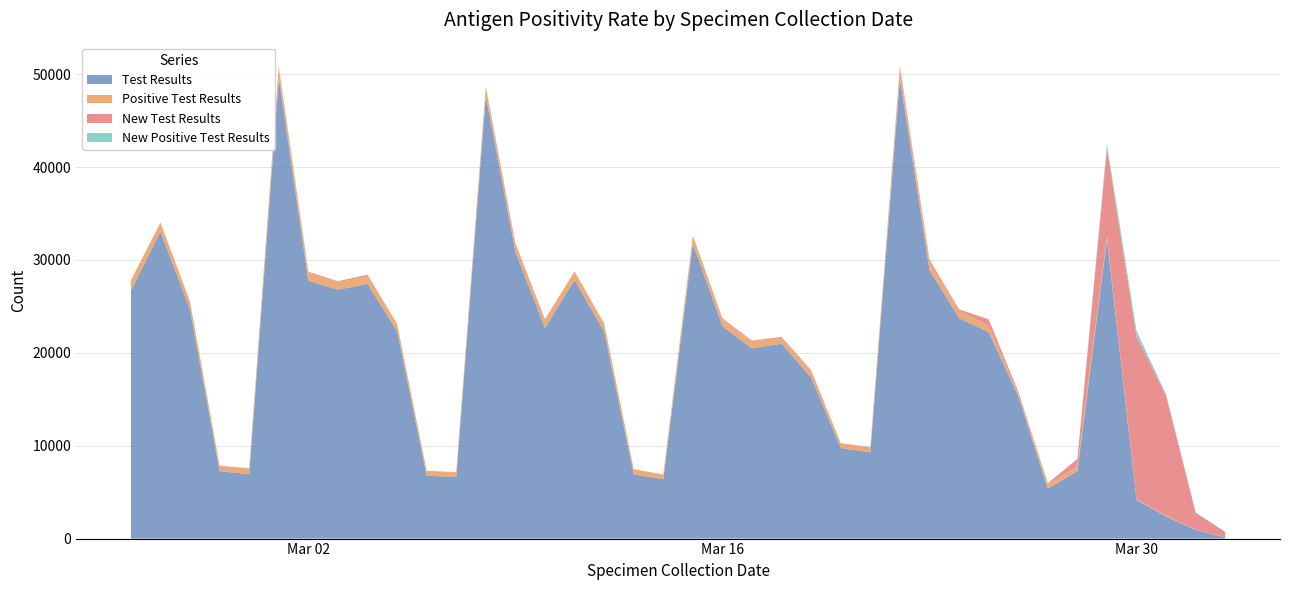

Reading left to right, transcribe all the data shown in this chart.

Test Results: 2021/02/24=26674	2021/02/25=33045	2021/02/26=24624	2021/02/27=7259	2021/02/28=6934	2021/03/01=49606	2021/03/02=27754	2021/03/03=26797	2021/03/04=27412	2021/03/05=22341	2021/03/06=6772	2021/03/07=6630	2021/03/08=47635	2021/03/09=30852	2021/03/10=22670	2021/03/11=27835	2021/03/12=22313	2021/03/13=6910	2021/03/14=6388	2021/03/15=31704	2021/03/16=22859	2021/03/17=20473	2021/03/18=20978	2021/03/19=17346	2021/03/20=9748	2021/03/21=9276	2021/03/22=49552	2021/03/23=28888	2021/03/24=23729	2021/03/25=22234	2021/03/26=15363	2021/03/27=5372	2021/03/28=7262	2021/03/29=32245	2021/03/30=4146	2021/03/31=2389	2021/04/01=927	2021/04/02=110
Positive Test Results: 2021/02/24=1070	2021/02/25=939	2021/02/26=868	2021/02/27=586	2021/02/28=632	2021/03/01=1092	2021/03/02=878	2021/03/03=822	2021/03/04=811	2021/03/05=750	2021/03/06=530	2021/03/07=527	2021/03/08=980	2021/03/09=782	2021/03/10=729	2021/03/11=799	2021/03/12=815	2021/03/13=559	2021/03/14=493	2021/03/15=852	2021/03/16=736	2021/03/17=694	2021/03/18=660	2021/03/19=703	2021/03/20=515	2021/03/21=508	2021/03/22=977	2021/03/23=814	2021/03/24=806	2021/03/25=691	2021/03/26=238	2021/03/27=486	2021/03/28=492	2021/03/29=282	2021/03/30=87	2021/03/31=92	2021/04/01=28	2021/04/02=3
New Test Results: 2021/02/24=65	2021/02/25=50	2021/02/26=15	2021/02/27=8	2021/02/28=2	2021/03/01=110	2021/03/02=95	2021/03/03=86	2021/03/04=176	2021/03/05=24	2021/03/06=0	2021/03/07=0	2021/03/08=28	2021/03/09=151	2021/03/10=196	2021/03/11=130	2021/03/12=53	2021/03/13=8	2021/03/14=21	2021/03/15=60	2021/03/16=109	2021/03/17=133	2021/03/18=82	2021/03/19=76	2021/03/20=2	2021/03/21=67	2021/03/22=316	2021/03/23=322	2021/03/24=140	2021/03/25=675	2021/03/26=232	2021/03/27=100	2021/03/28=796	2021/03/29=9437	2021/03/30=17475	2021/03/31=12901	2021/04/01=1824	2021/04/02=596
New Positive Test Results: 2021/02/24=0	2021/02/25=0	2021/02/26=0	2021/02/27=1	2021/02/28=0	2021/03/01=5	2021/03/02=3	2021/03/03=1	2021/03/04=4	2021/03/05=4	2021/03/06=0	2021/03/07=0	2021/03/08=0	2021/03/09=1	2021/03/10=1	2021/03/11=1	2021/03/12=1	2021/03/13=0	2021/03/14=0	2021/03/15=0	2021/03/16=2	2021/03/17=2	2021/03/18=2	2021/03/19=1	2021/03/20=0	2021/03/21=0	2021/03/22=0	2021/03/23=2	2021/03/24=0	2021/03/25=1	2021/03/26=7	2021/03/27=7	2021/03/28=26	2021/03/29=509	2021/03/30=634	2021/03/31=126	2021/04/01=39	2021/04/02=16